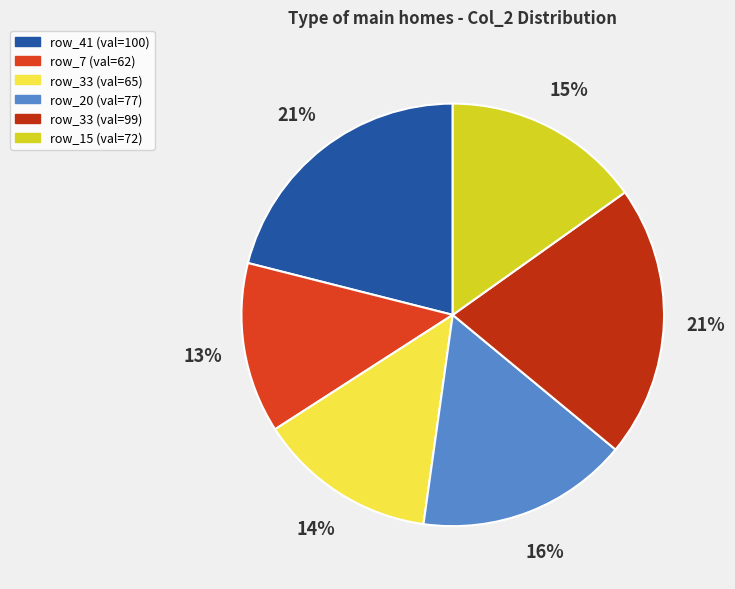

Which slice is the largest?

41